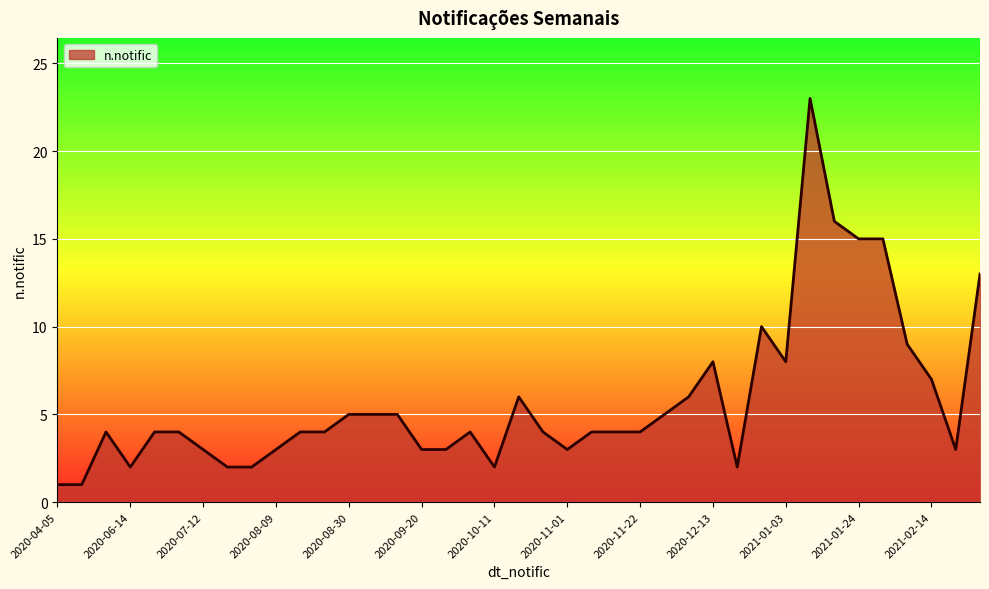

What is the maximum value shown in the chart?

23